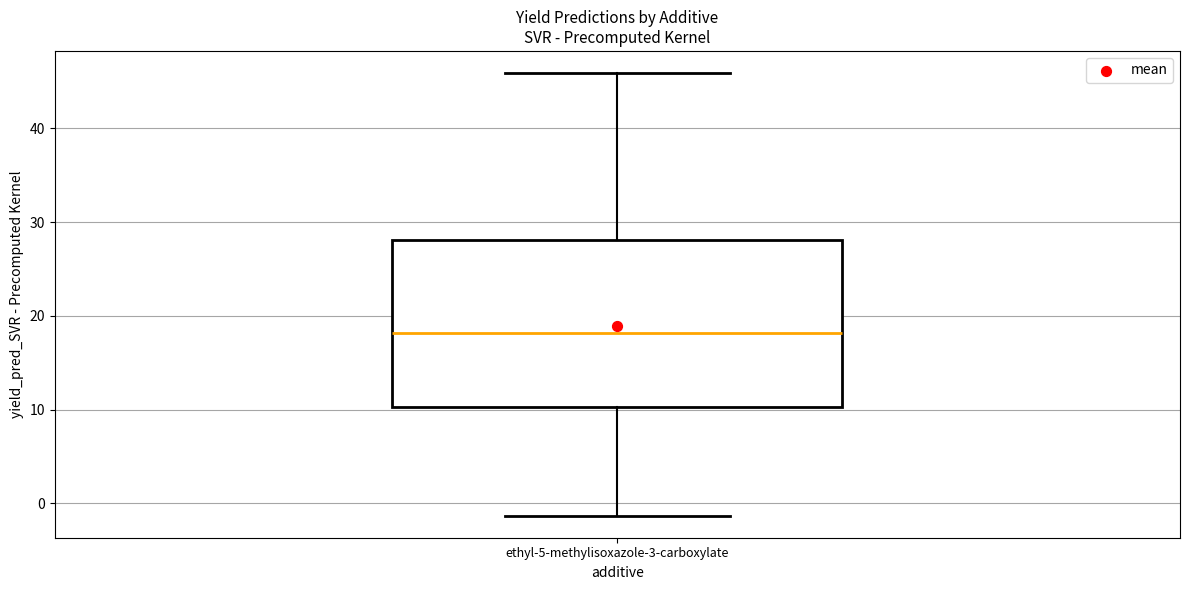

Read this box plot against the y-axis: the position of the median line, the range covered by the box, and the ends of both whiskers. The values are not printed on the chart, so give them approximately, as read against the axis.

median 18, box 10 to 28, whiskers -1 to 46